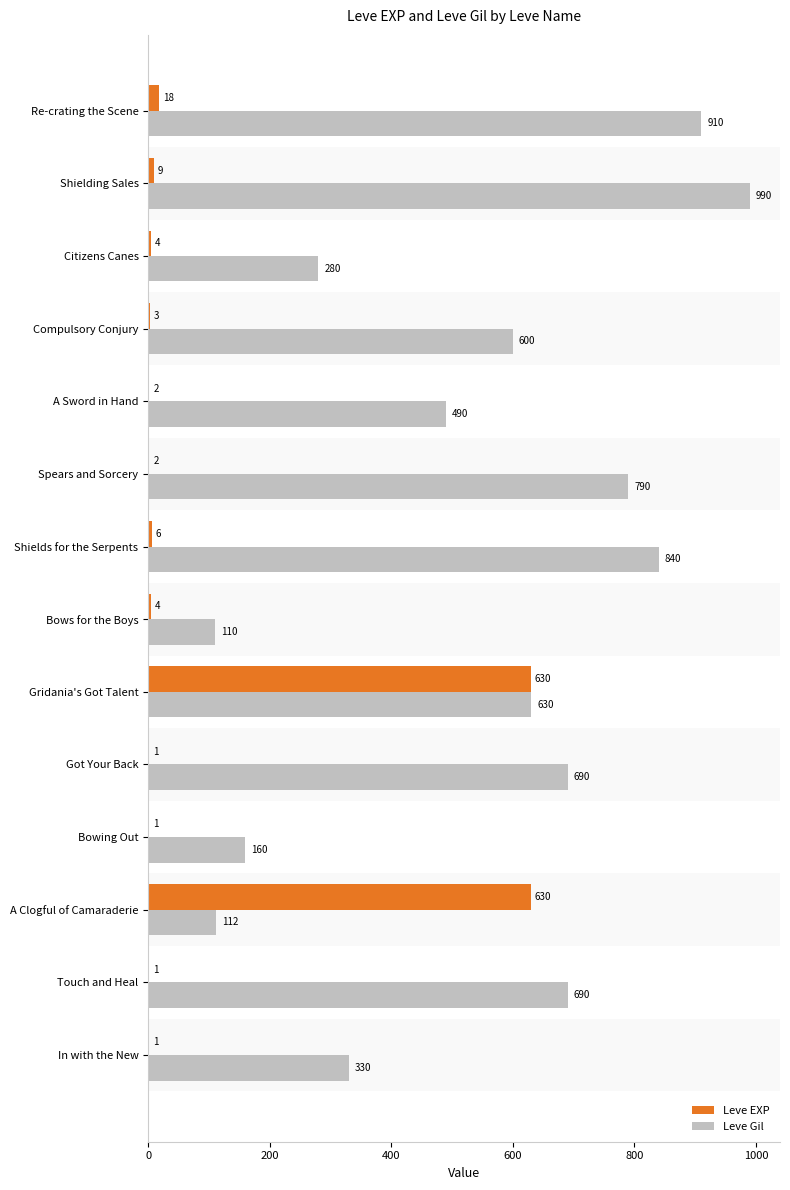

What are all the series names shown in the legend?

Leve EXP, Leve Gil